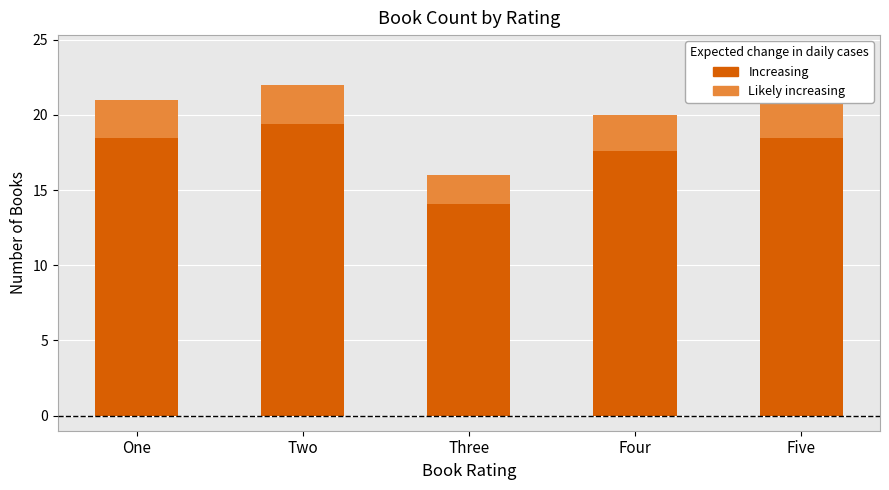

Between Two and One, which is larger?

Two